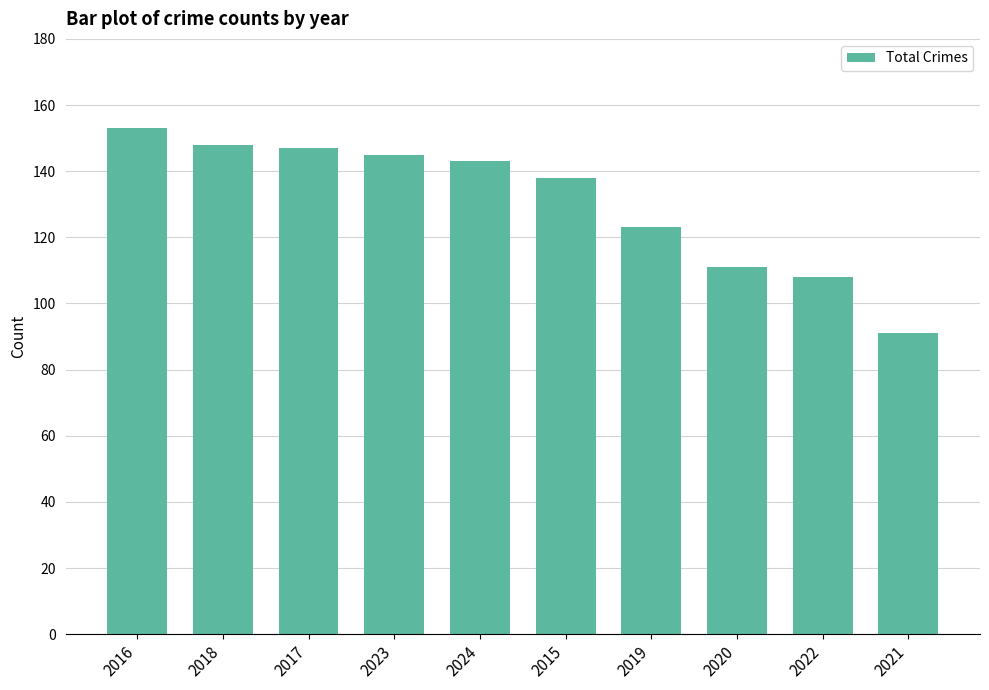

How many series are shown in this chart?

1